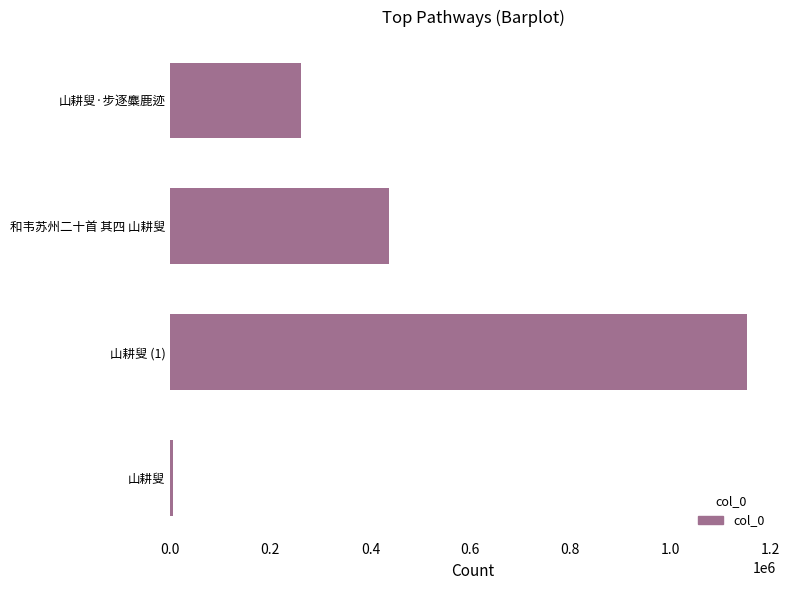

What is the average value?

464200